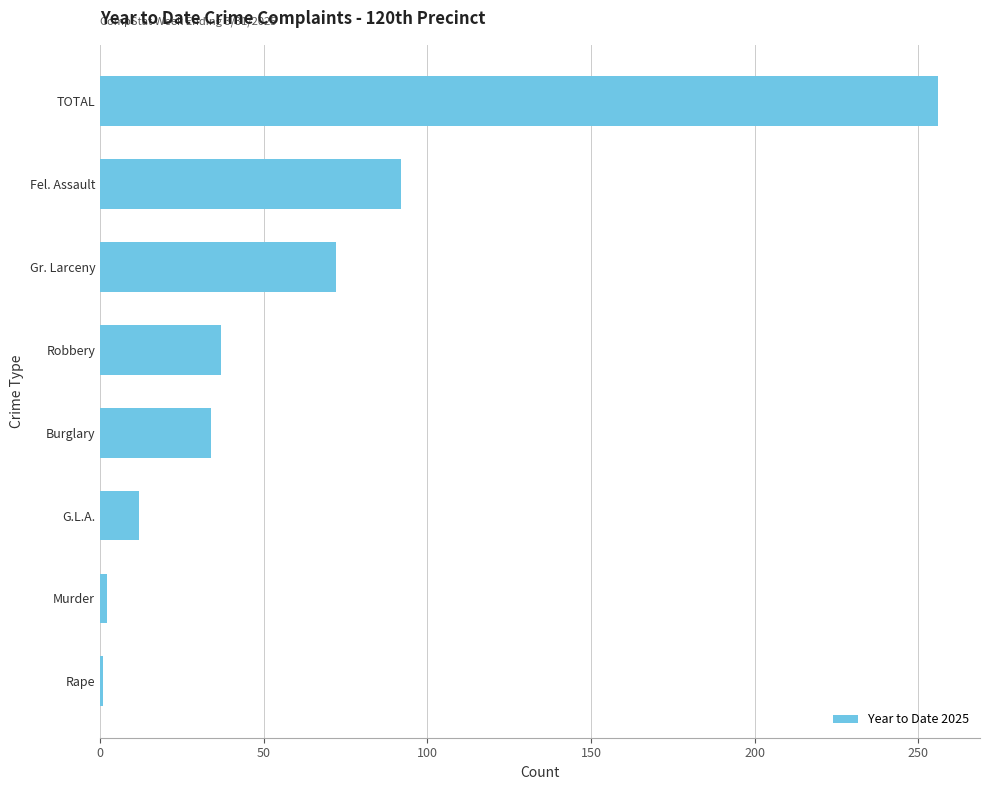

Which has a higher value, Fel. Assault or Robbery?

Fel. Assault